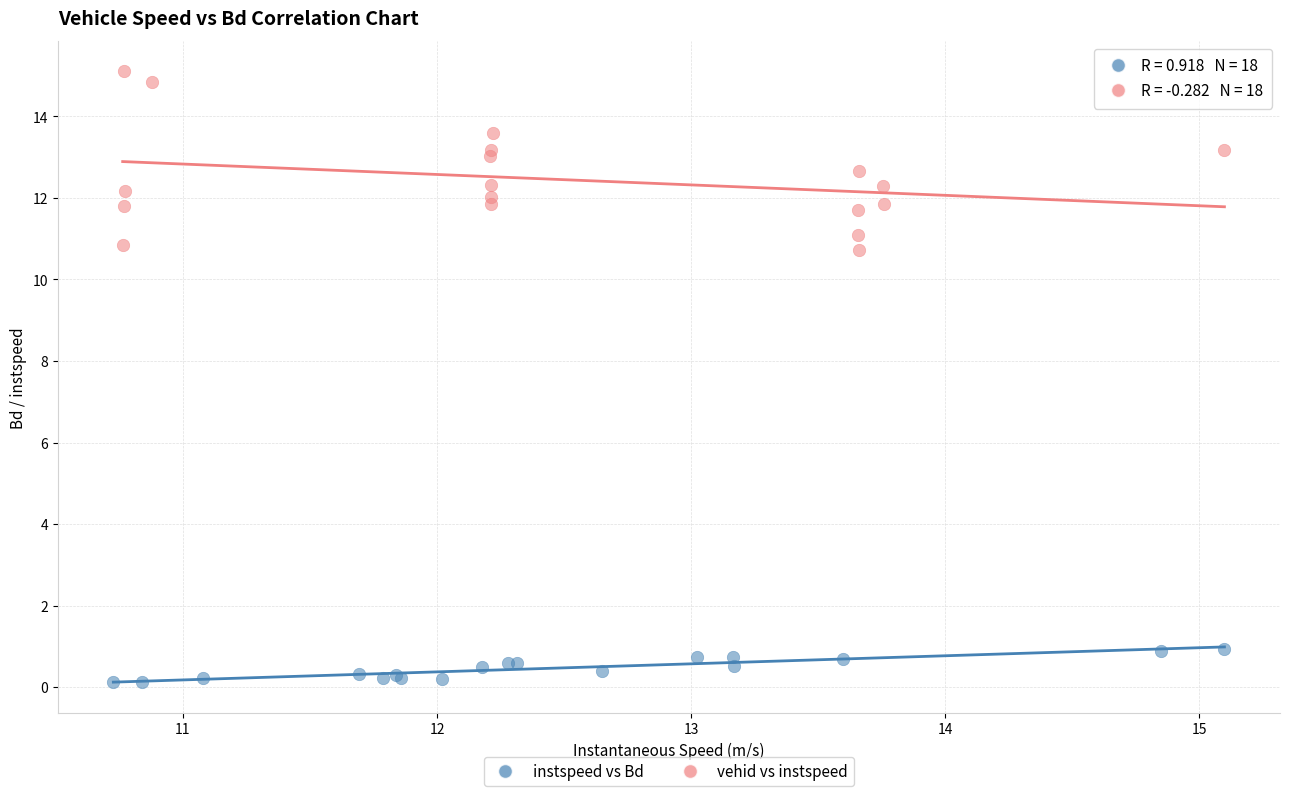

Which series contains the highest Y value?

vehid vs instspeed